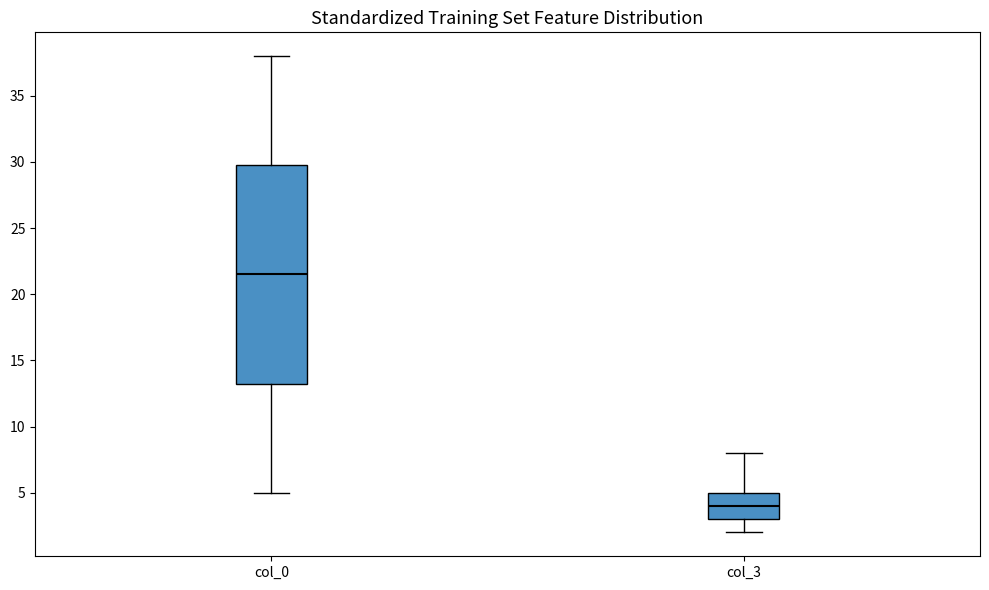

Which box is the tallest, from its lower edge to its upper edge?

col_0